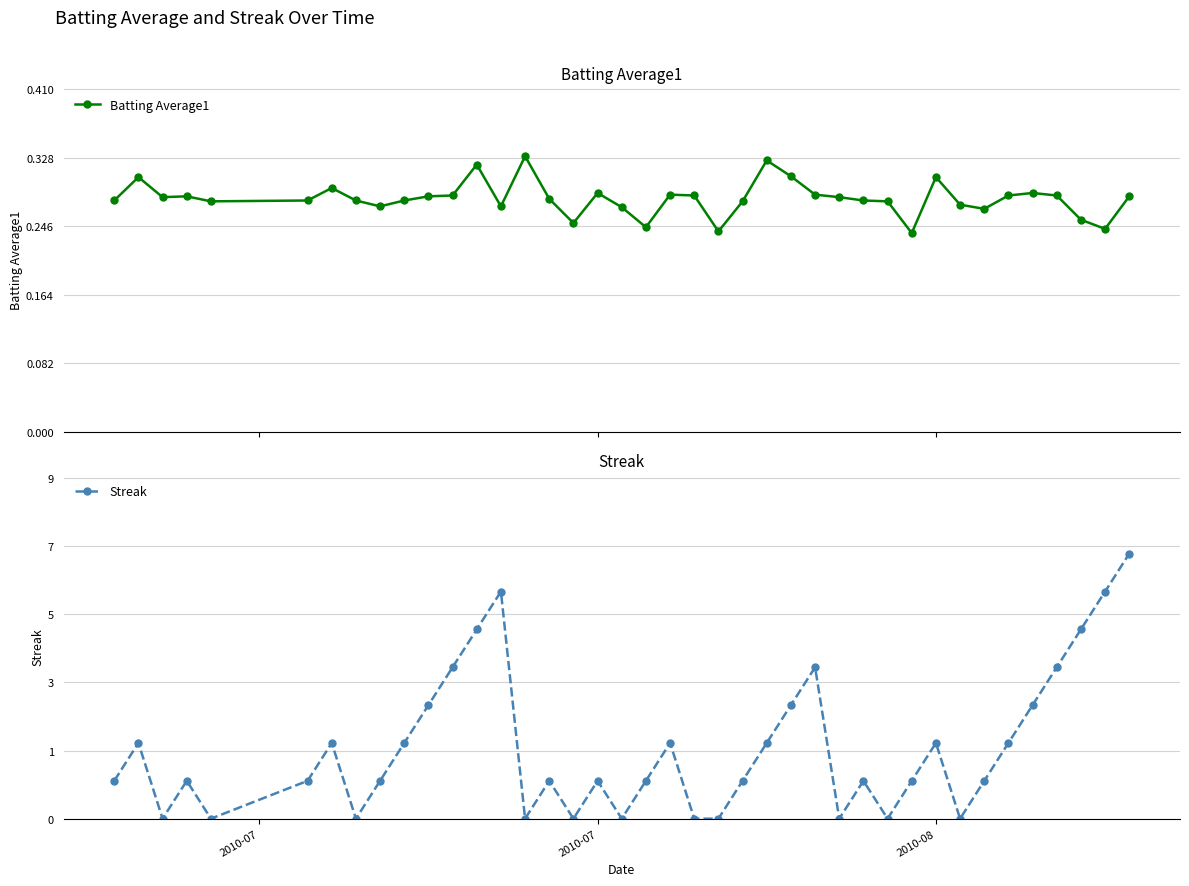

What is the difference between the maximum and minimum values in the Streak series?

7.0